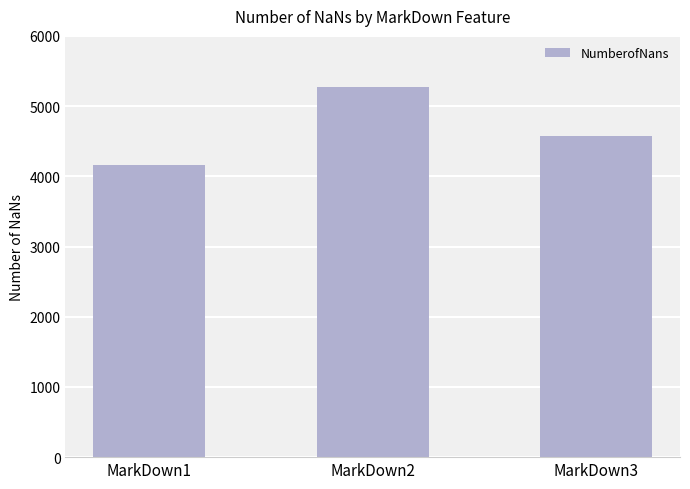

How many values are between 4158 and 5269?

3